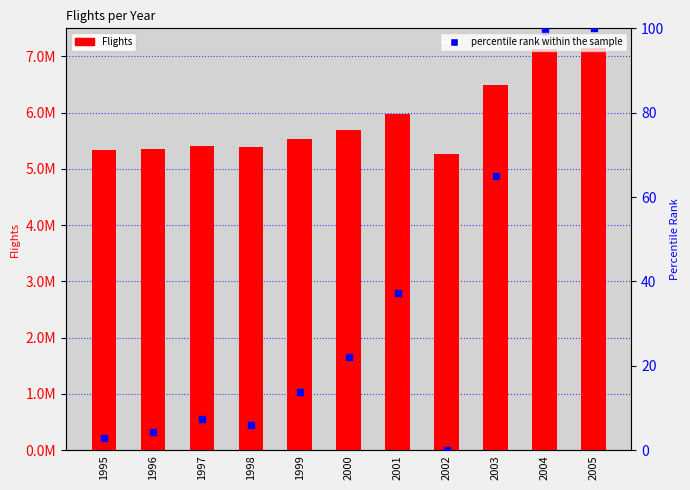

Which series has the largest total across all categories?

Flights